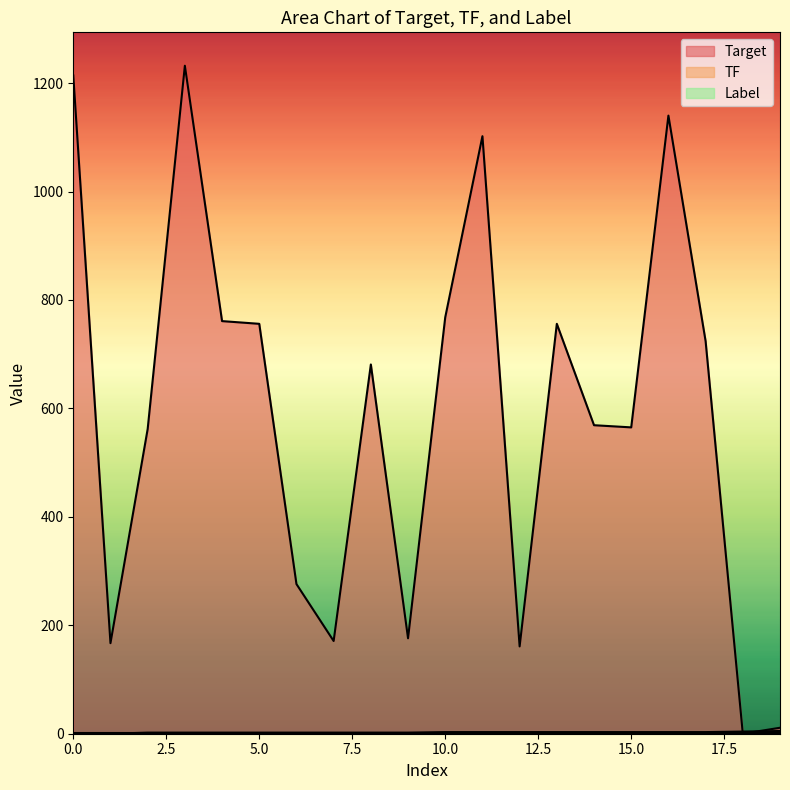

At which category does the chart reach its peak across all series?

3